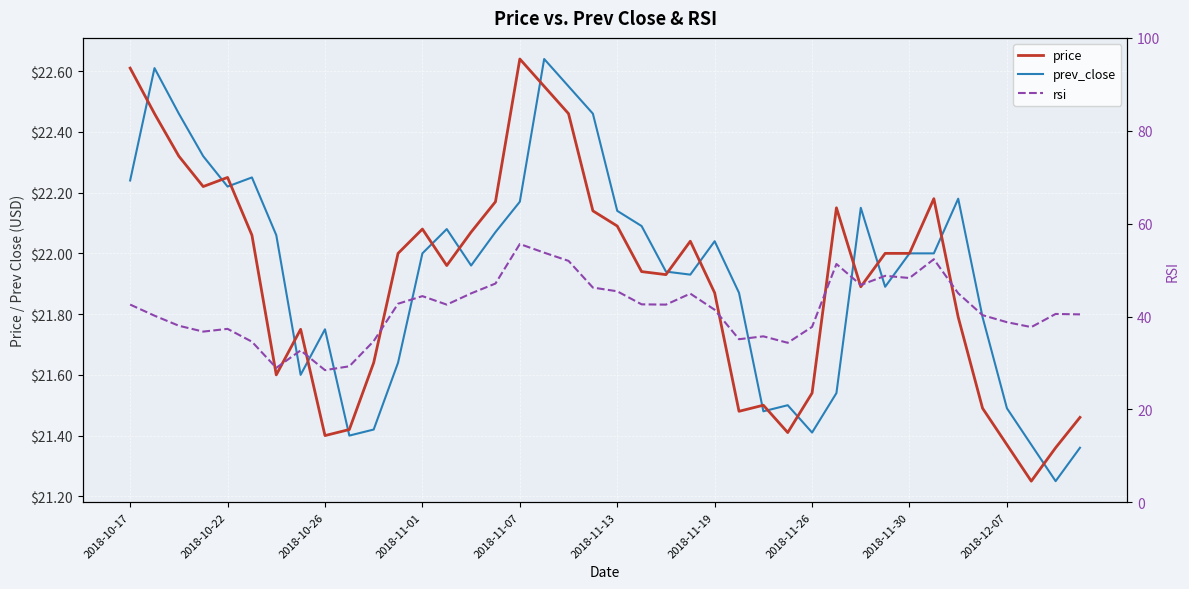

Rank the series at 33 from lowest to highest value.

prev_close, price, rsi